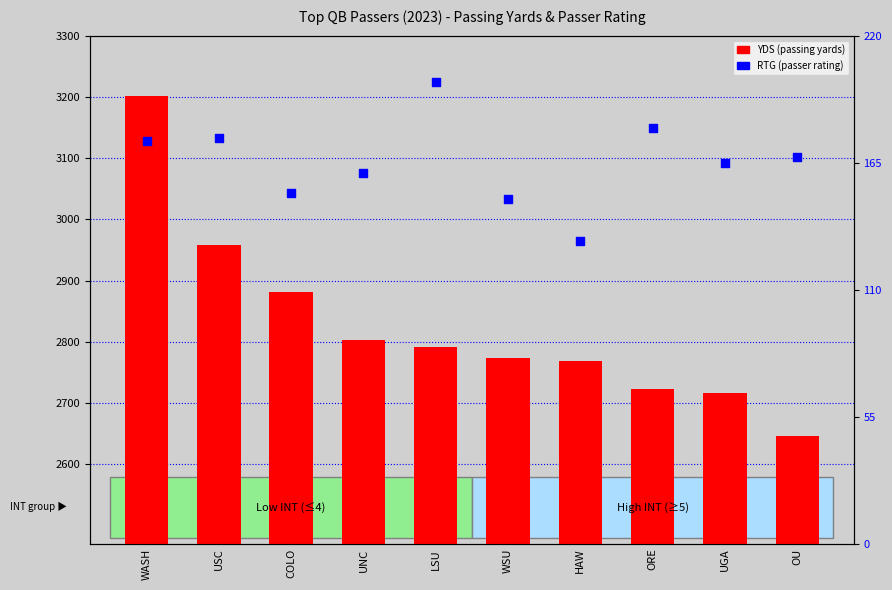

At which category is the sum across all series the highest?

WASH